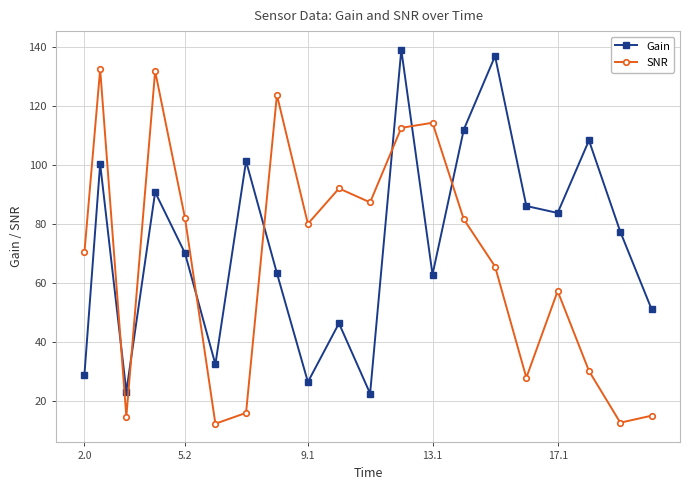

True or false: Gain has more than 1 interior local peaks.

True